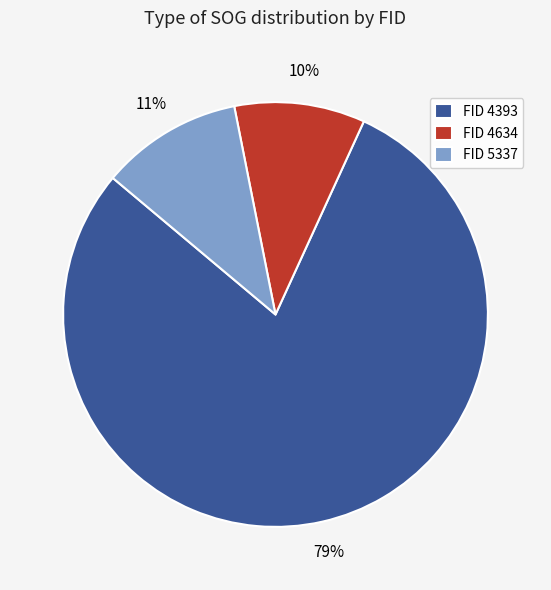

Is it true that FID 5337 is 11% of the pie?

True